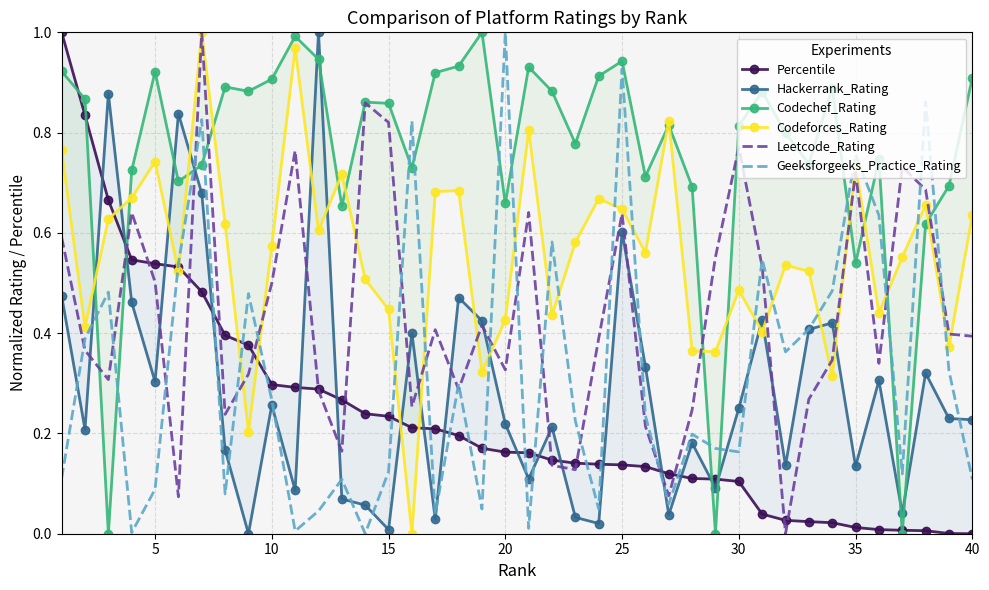

What is the highest value of the Geeksforgeeks_Practice_Rating series?

1.0